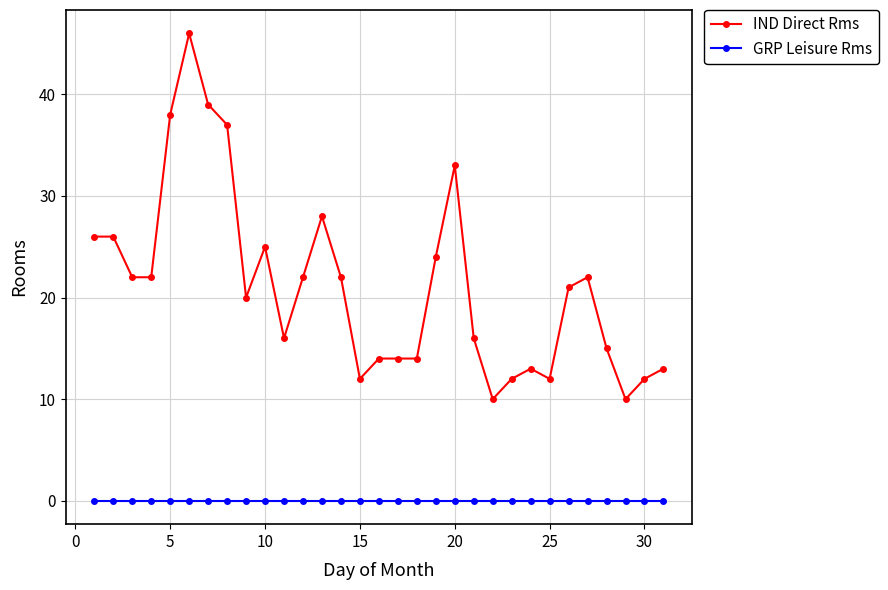

True or false: IND Direct Rms and GRP Leisure Rms cross at least once.

False